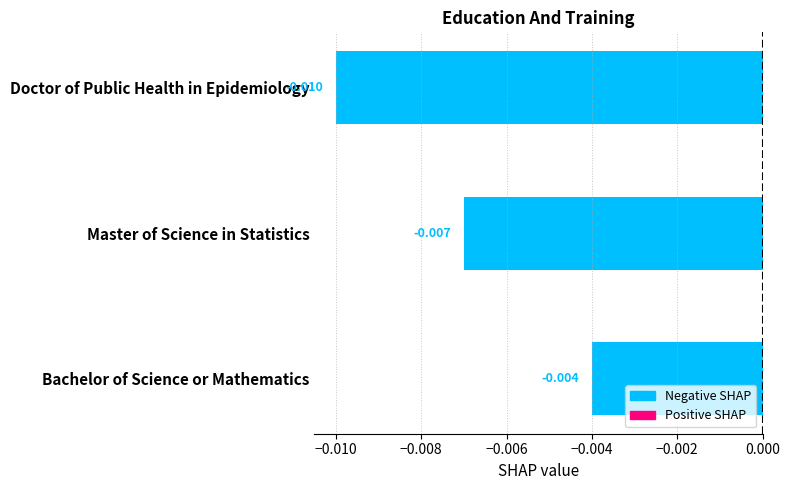

Which label corresponds to the largest value in the chart?

Bachelor of Science or Mathematics